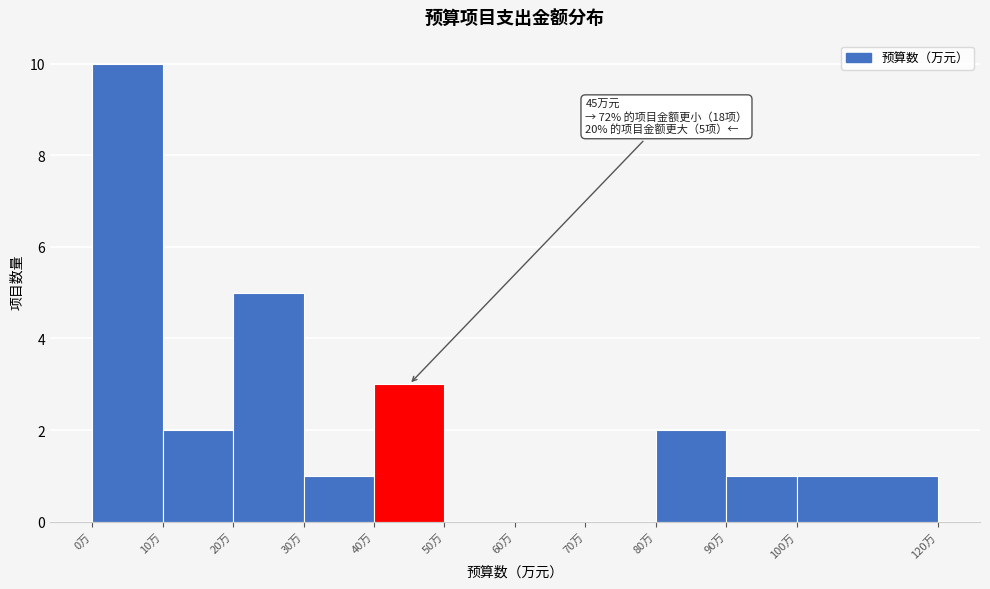

Which range on the x-axis has the tallest bar?

0 to 10